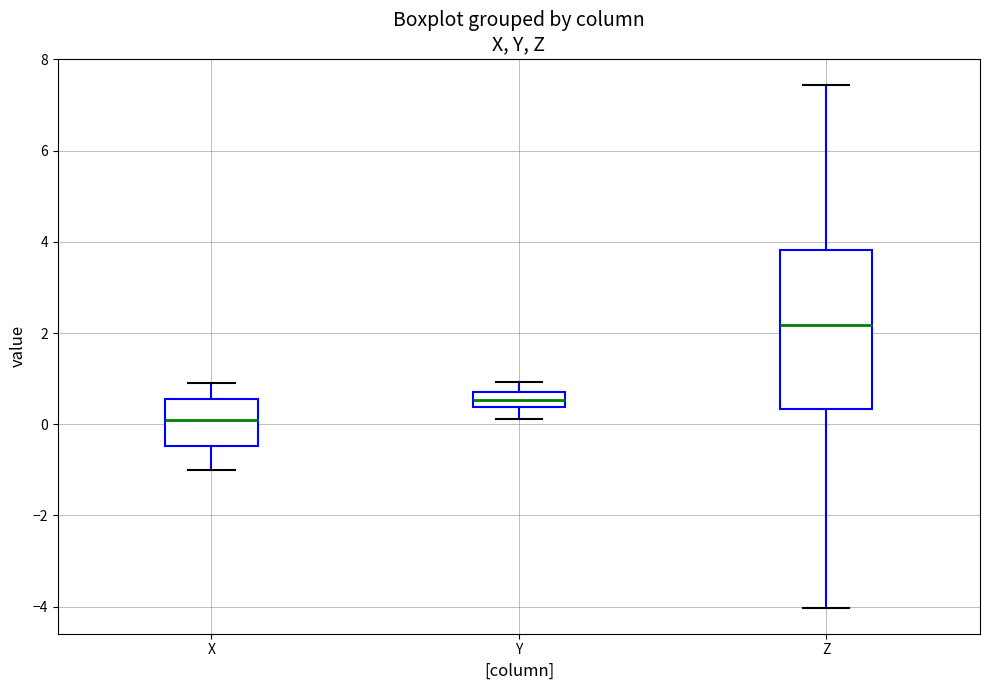

Reading left to right, transcribe this box plot: for each box, give where its median line is, the range the box spans, and where its two whiskers end, as read against the y-axis. The values are not printed on the chart, so give them approximately, as read against the axis.

X: median 0.0, box -0.4 to 0.6, whiskers -1.0 to 1.0
Y: median 0.6, box 0.4 to 0.8, whiskers 0.2 to 1.0
Z: median 2.2, box 0.4 to 3.8, whiskers -4.0 to 7.4